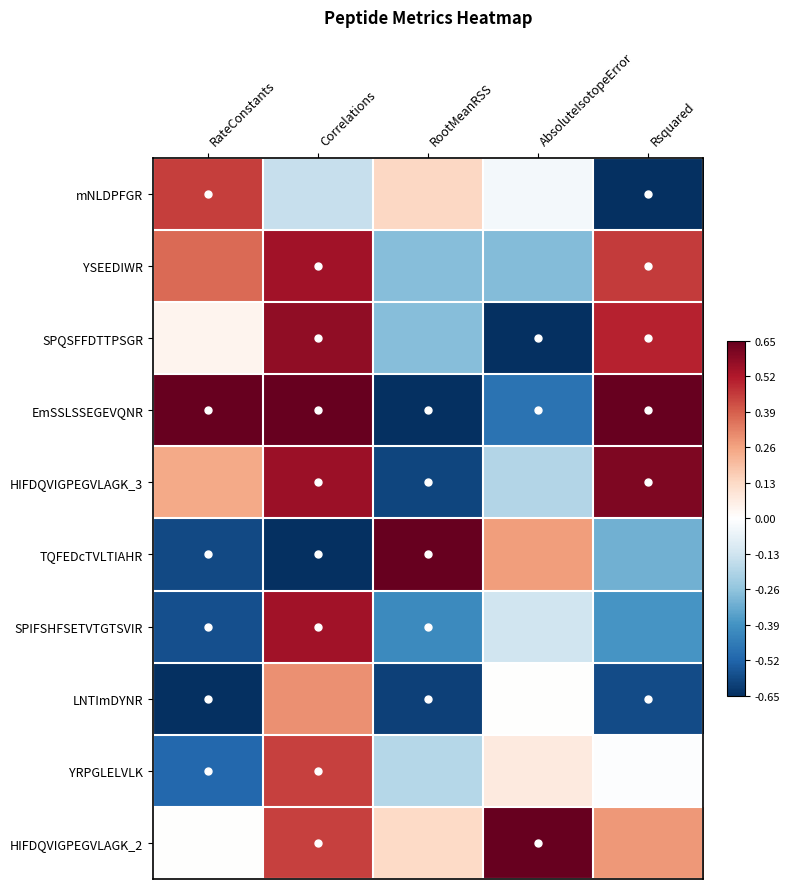

Between RootMeanRSS and RateConstants, which is larger?

RateConstants